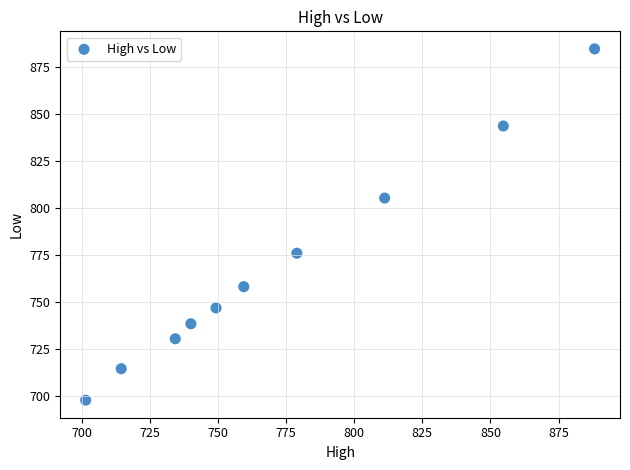

What is the range of Y values (max minus min)?

186.8